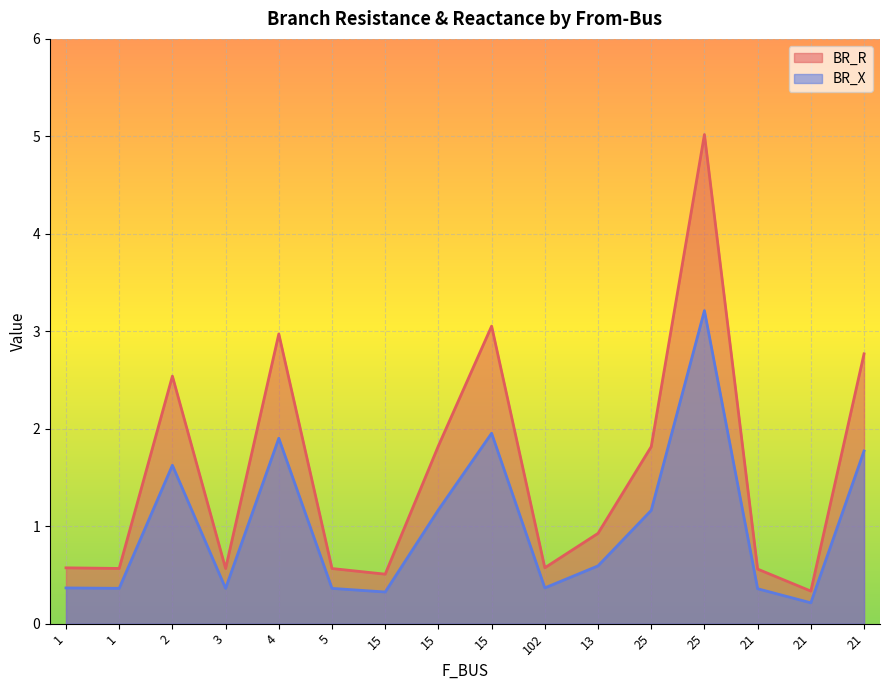

What is the difference between the second highest and minimum values in the BR_R series?

2.7